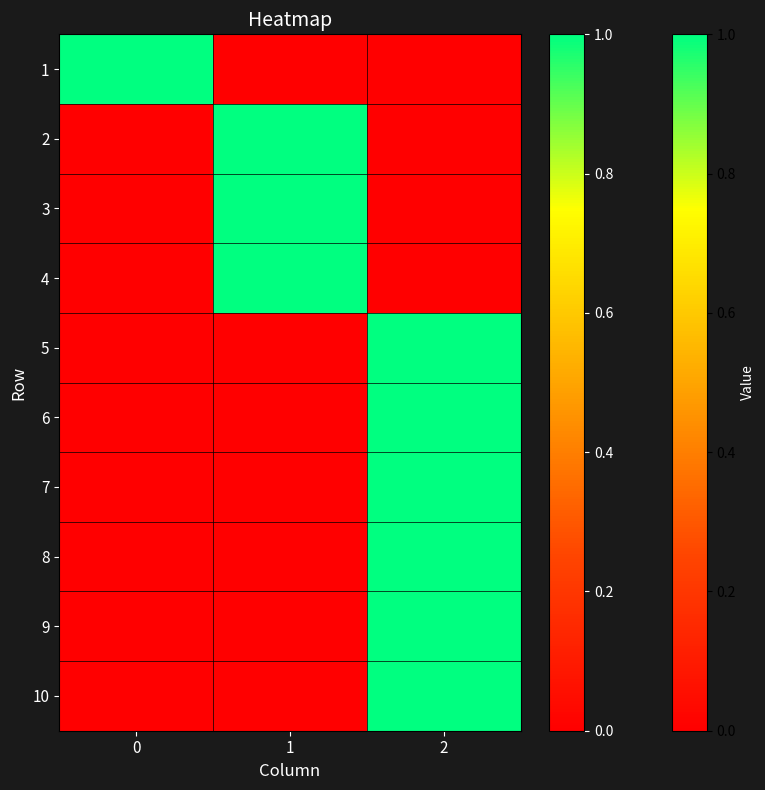

Reading left to right, list all the values displayed in this chart.

1: 0=1	1=0	2=0
2: 0=0	1=1	2=0
3: 0=0	1=1	2=0
4: 0=0	1=1	2=0
5: 0=0	1=0	2=1
6: 0=0	1=0	2=1
7: 0=0	1=0	2=1
8: 0=0	1=0	2=1
9: 0=0	1=0	2=1
10: 0=0	1=0	2=1